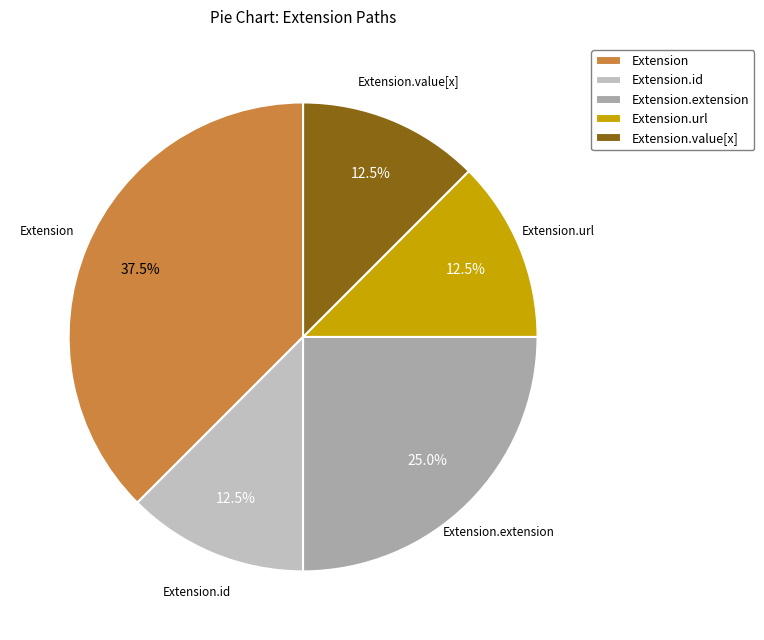

How many segments does this pie chart have?

5